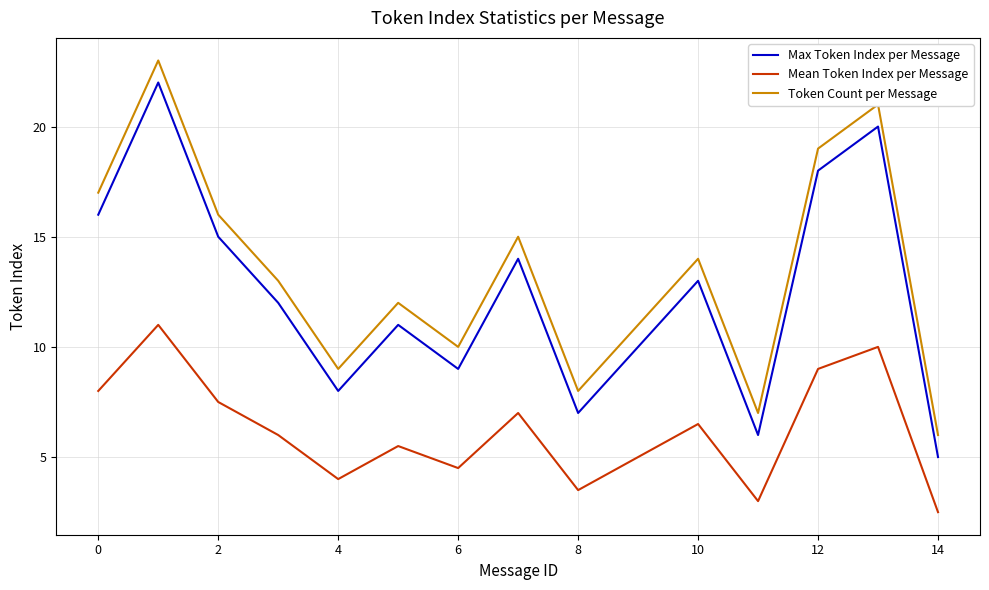

How many lines are shown in the chart?

3